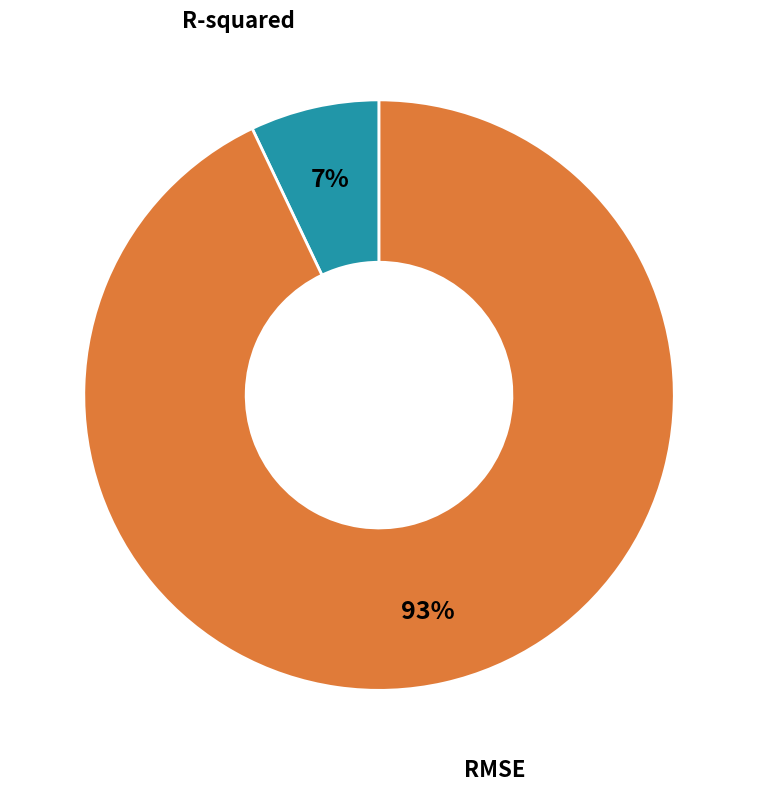

To the nearest percent, what percentage of the pie is RMSE?

93%